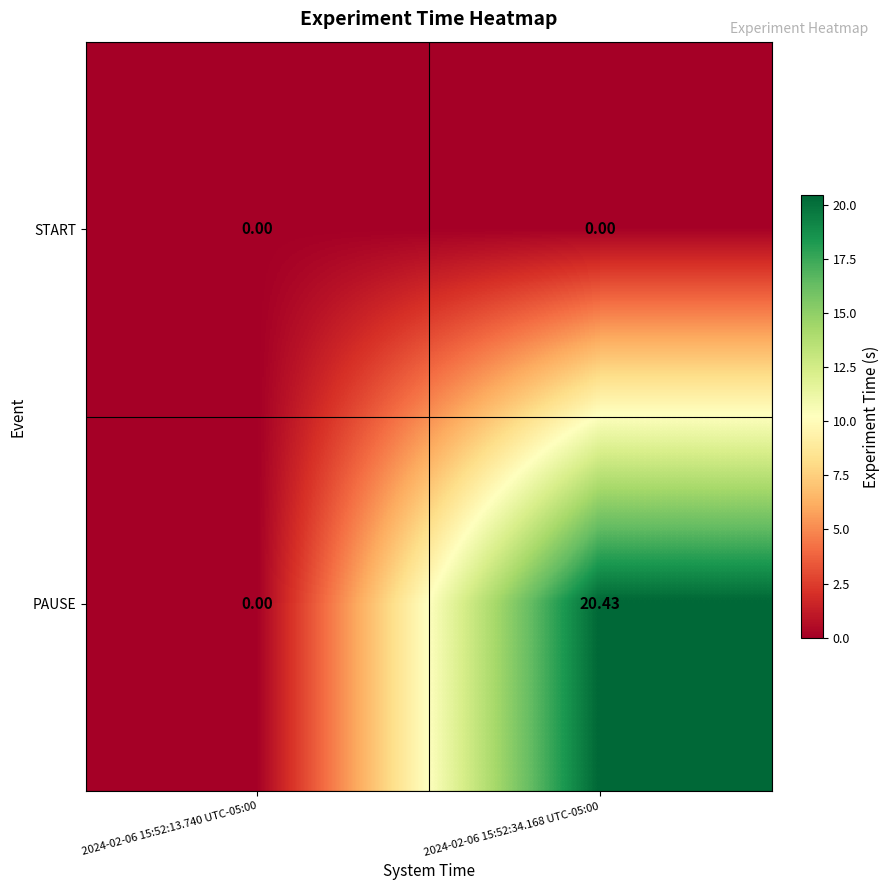

List the series in order of their overall mean, highest first.

PAUSE, START